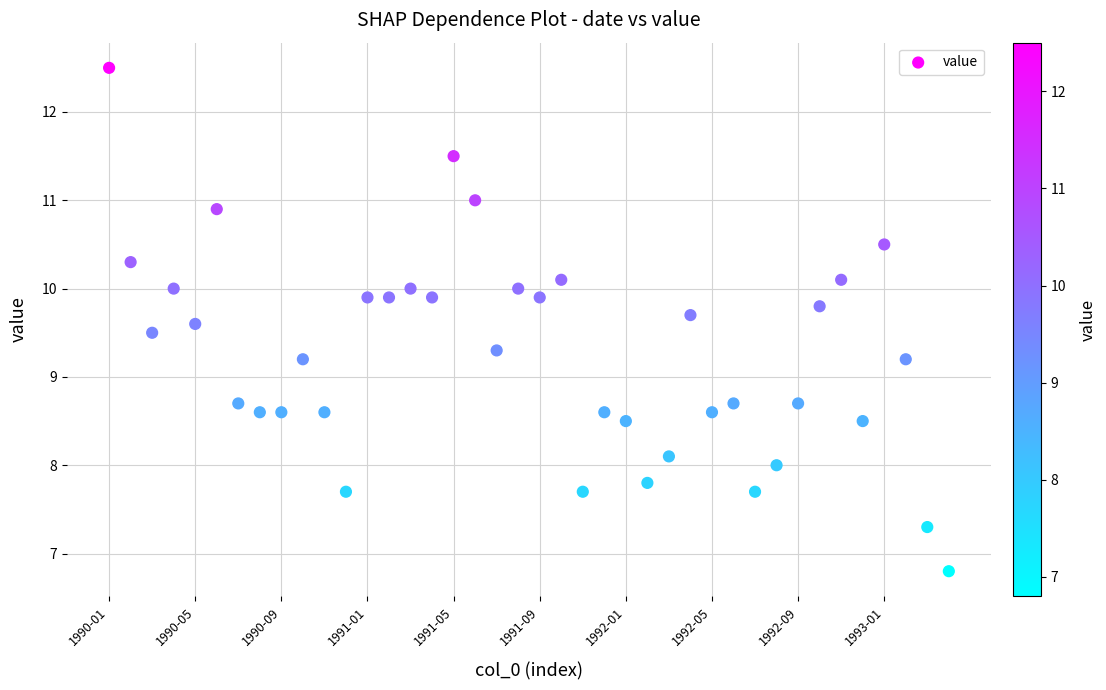

What is the range of Y values (max minus min)?

5.7